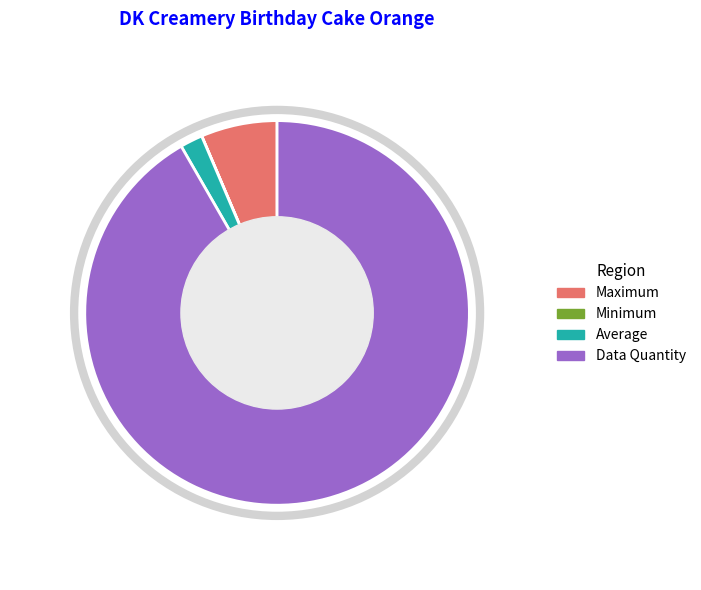

Combined, do Maximum and Average account for over 50%?

No